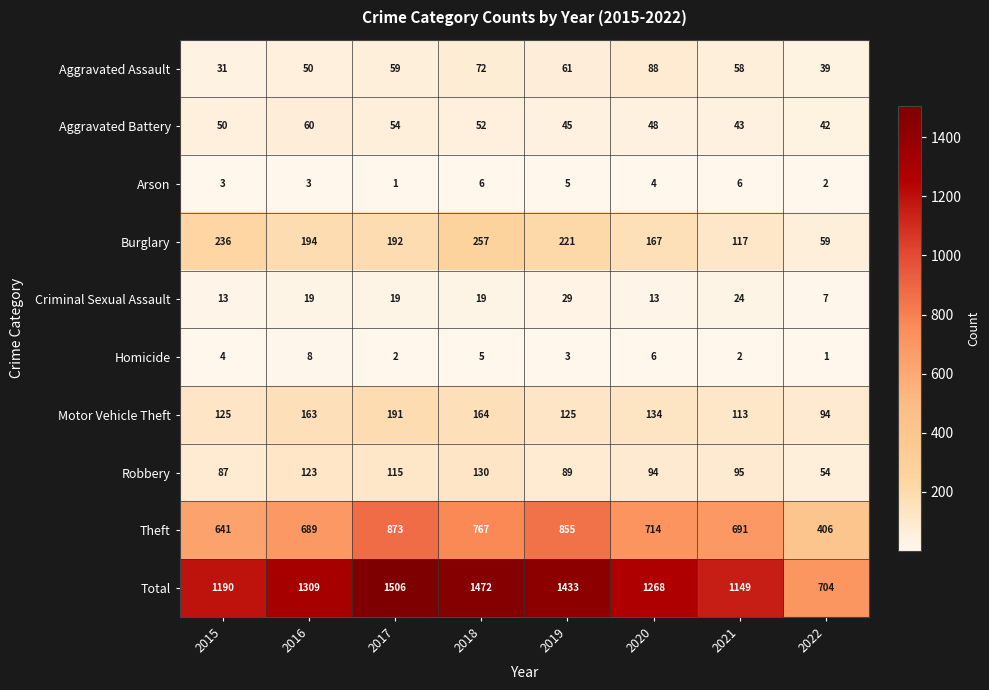

Which series changed the most between 2016 and 2017?

Total